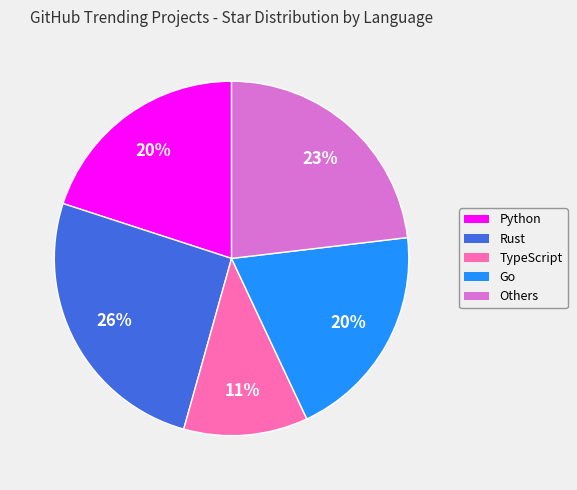

Does any single category account for the majority?

No